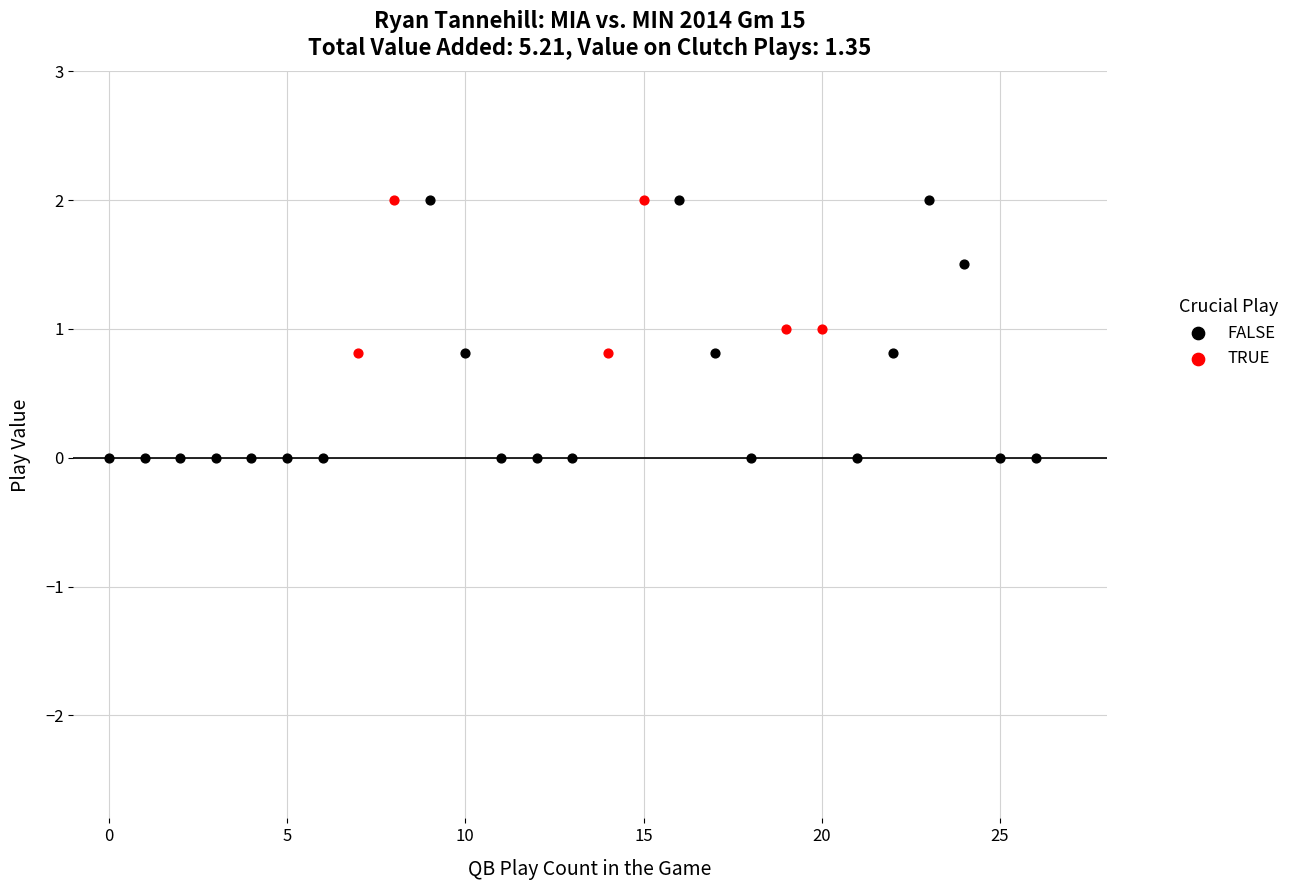

Which series reaches the minimum Y coordinate?

FALSE